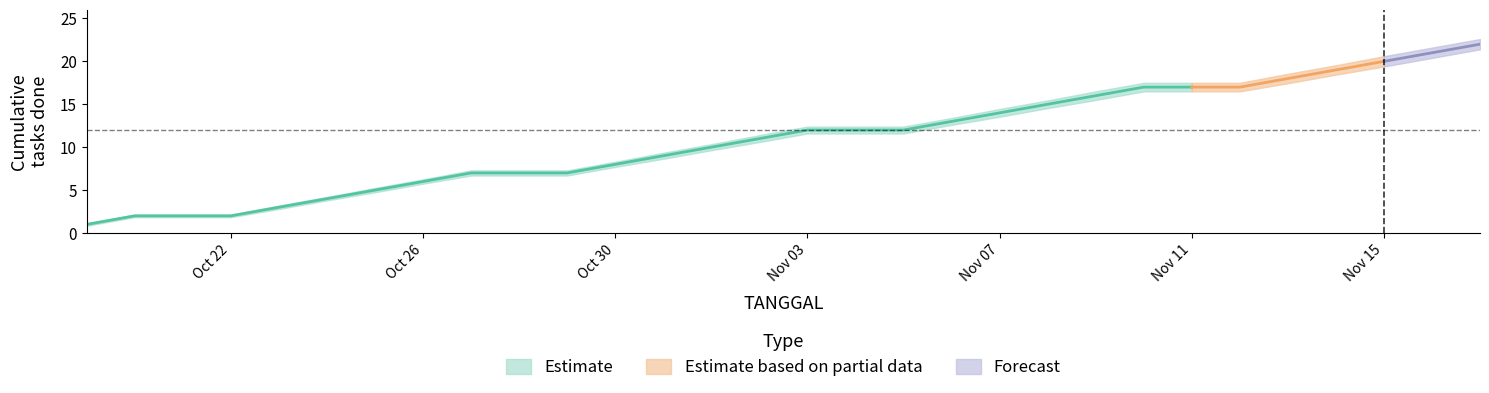

What is the difference between the highest and lowest values at 10?

0.6